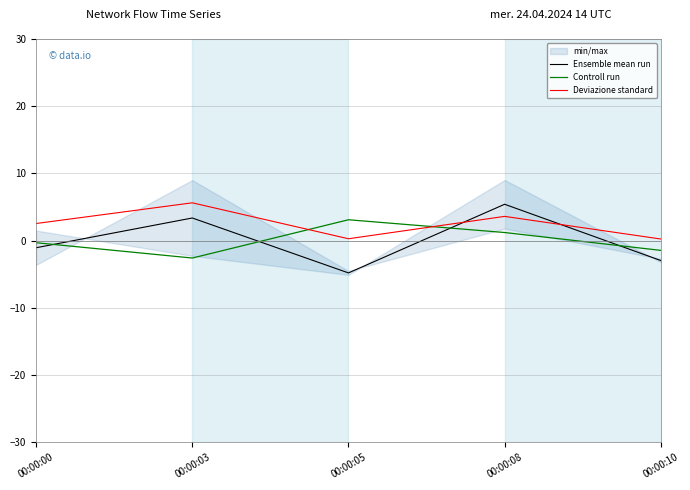

How many categories are shown in the chart?

5